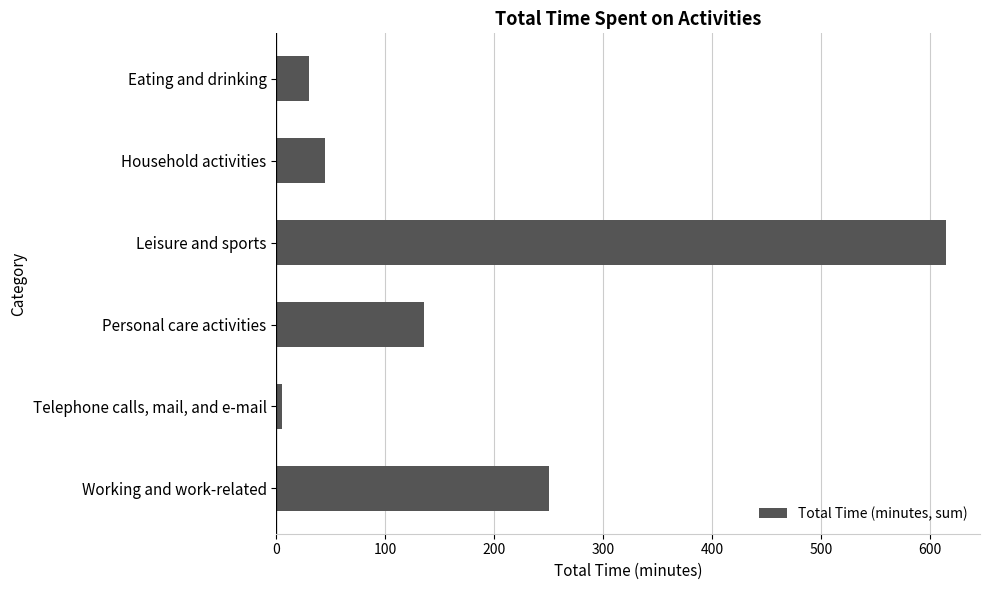

Reading bottom to top, what are all the values shown in this chart?

250.0	5.0	135.2	615.0	45.0	30.0